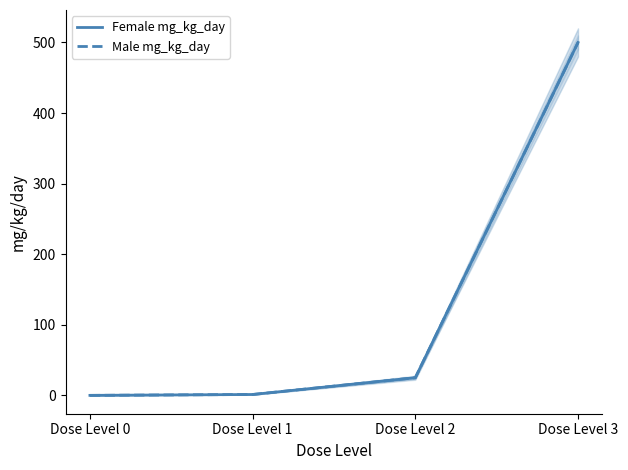

What is the sum of the Male mg_kg_day values at Dose Level 2 and Dose Level 3?

525.0